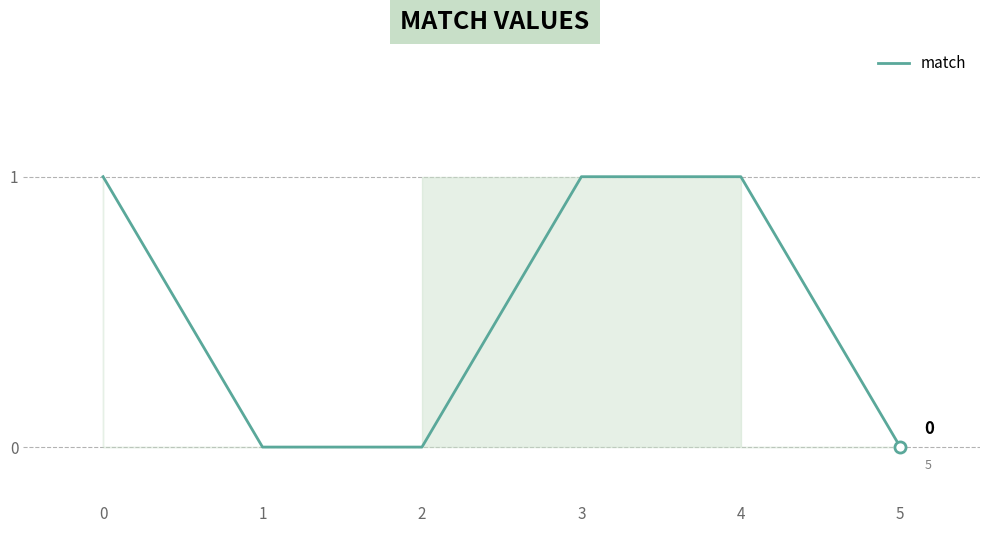

What is the value of the 1st point from the left?

1